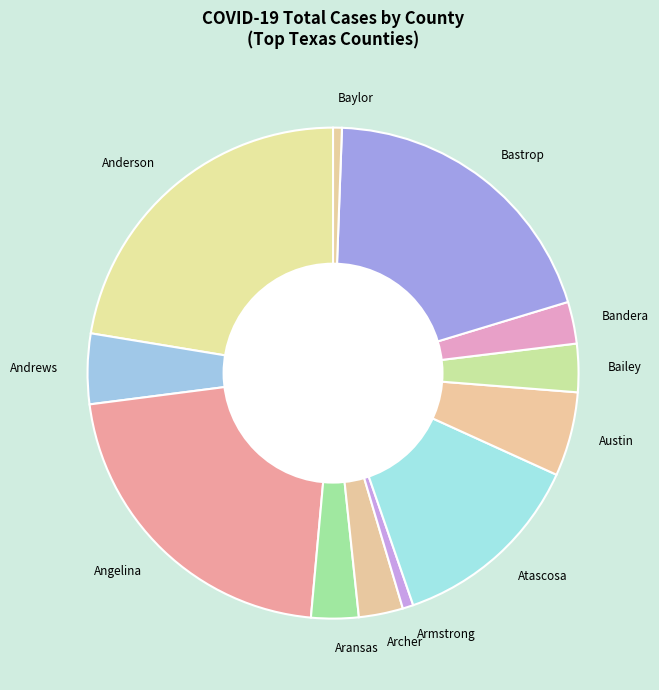

How many slices are in this pie chart?

12